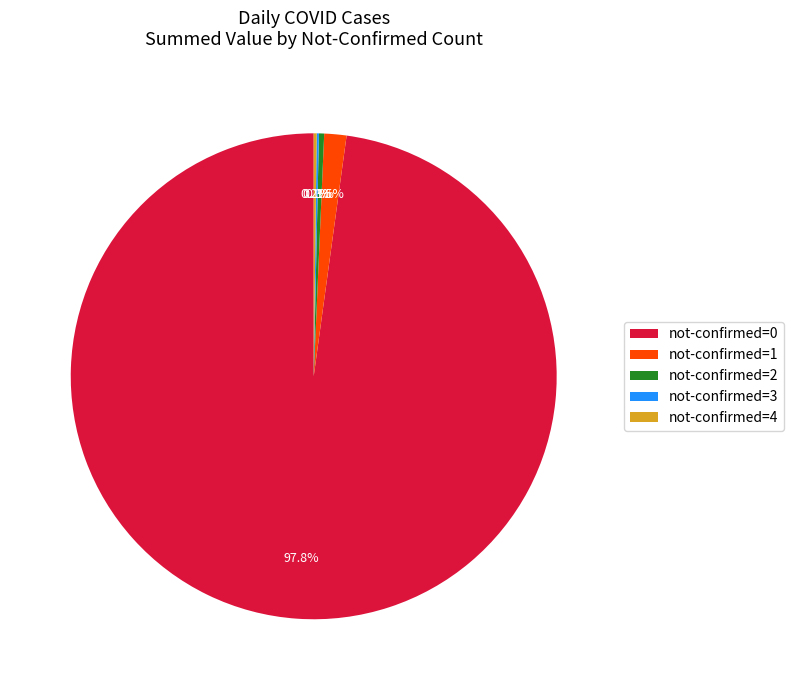

Which slice is the largest?

not-confirmed=0